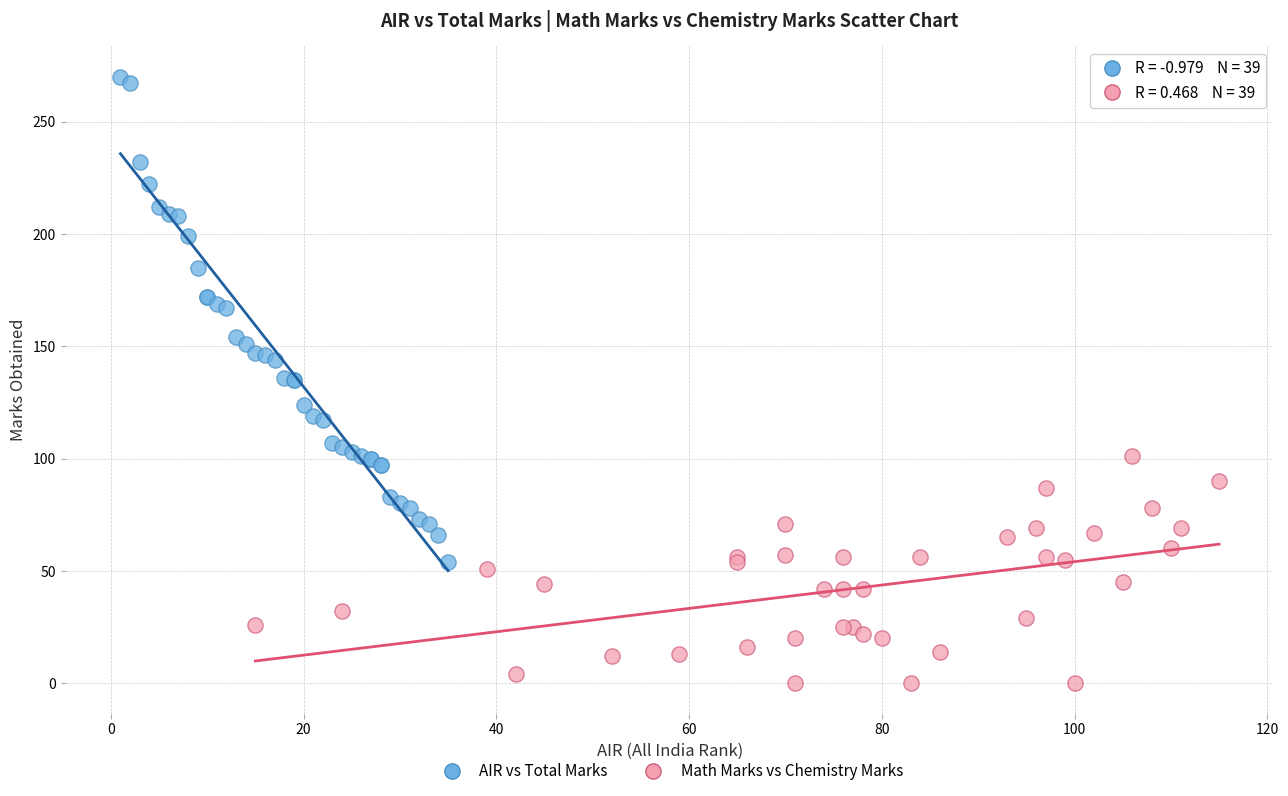

Which series reaches the minimum Y coordinate?

Math Marks vs Chemistry Marks